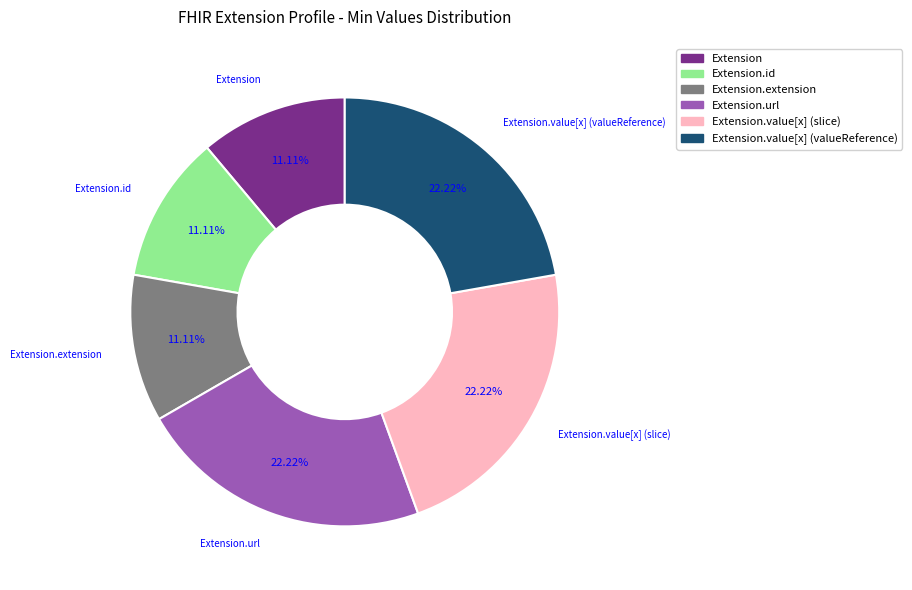

Does any single category account for the majority?

No